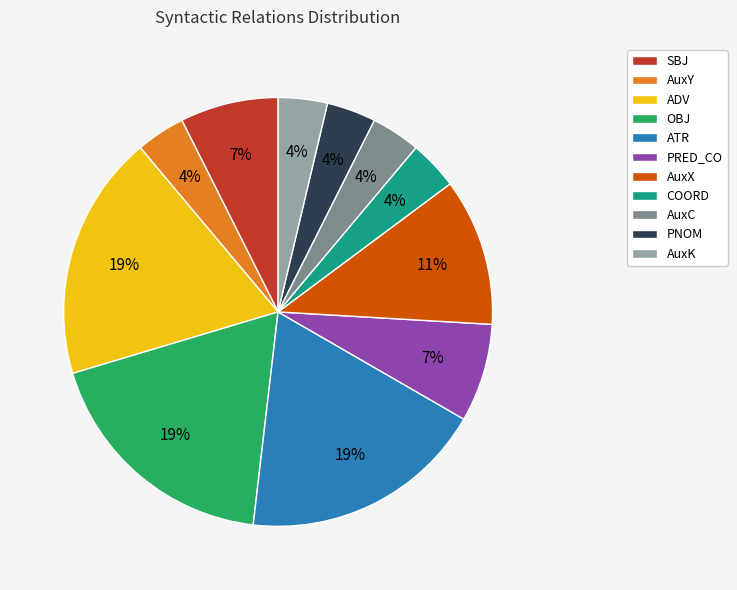

To the nearest percent, what is the average slice percentage?

9%